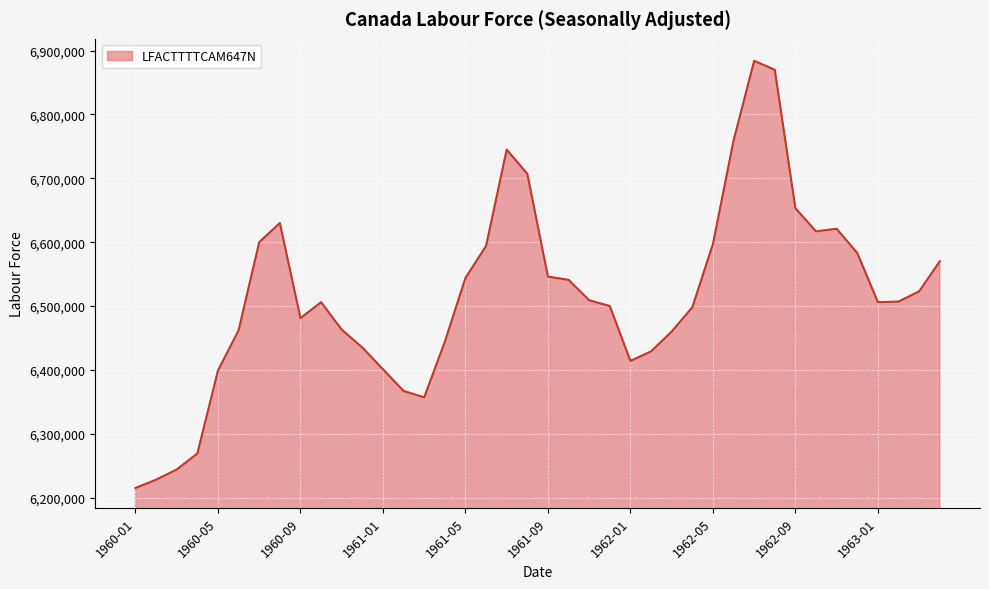

What is the minimum value shown in the chart?

6215000